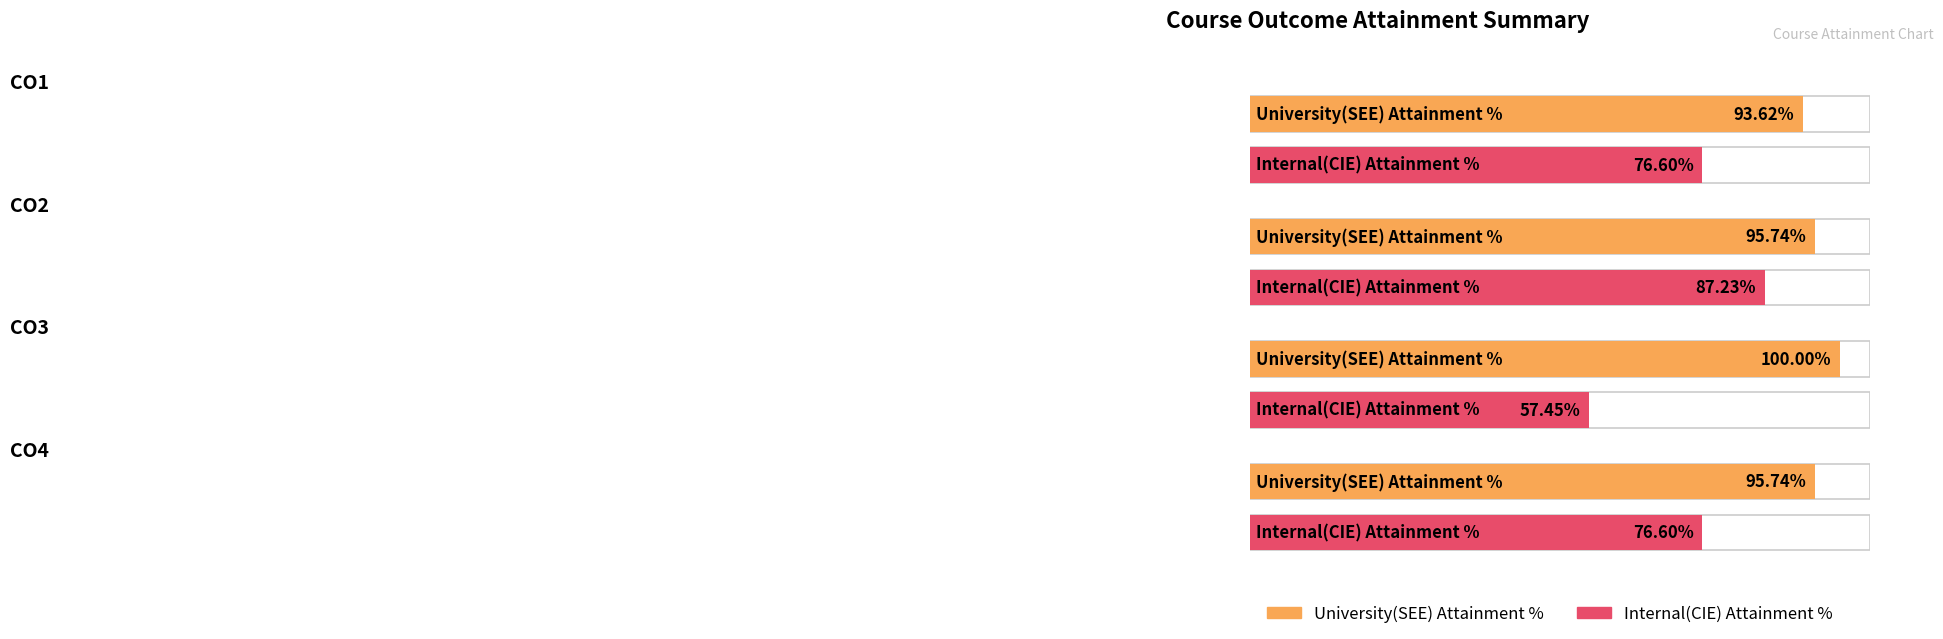

Reading left to right, what are all the values shown in this chart?

University(SEE) Attainment %: CO1=93.6	CO2=95.7	CO3=100.0	CO4=95.7
Internal(CIE) Attainment %: CO1=76.6	CO2=87.2	CO3=57.5	CO4=76.6